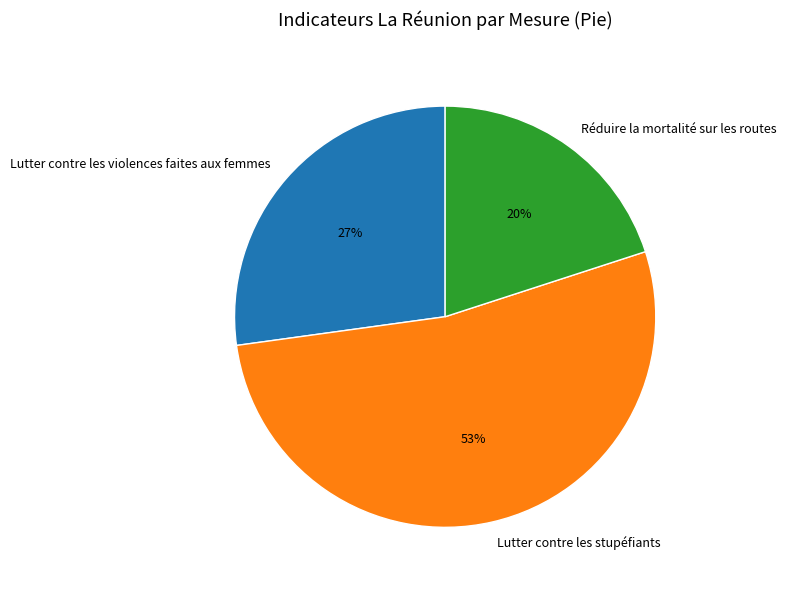

Rank the categories by value from lowest to highest.

Réduire la mortalité sur les routes, Lutter contre les violences faites aux femmes, Lutter contre les stupéfiants